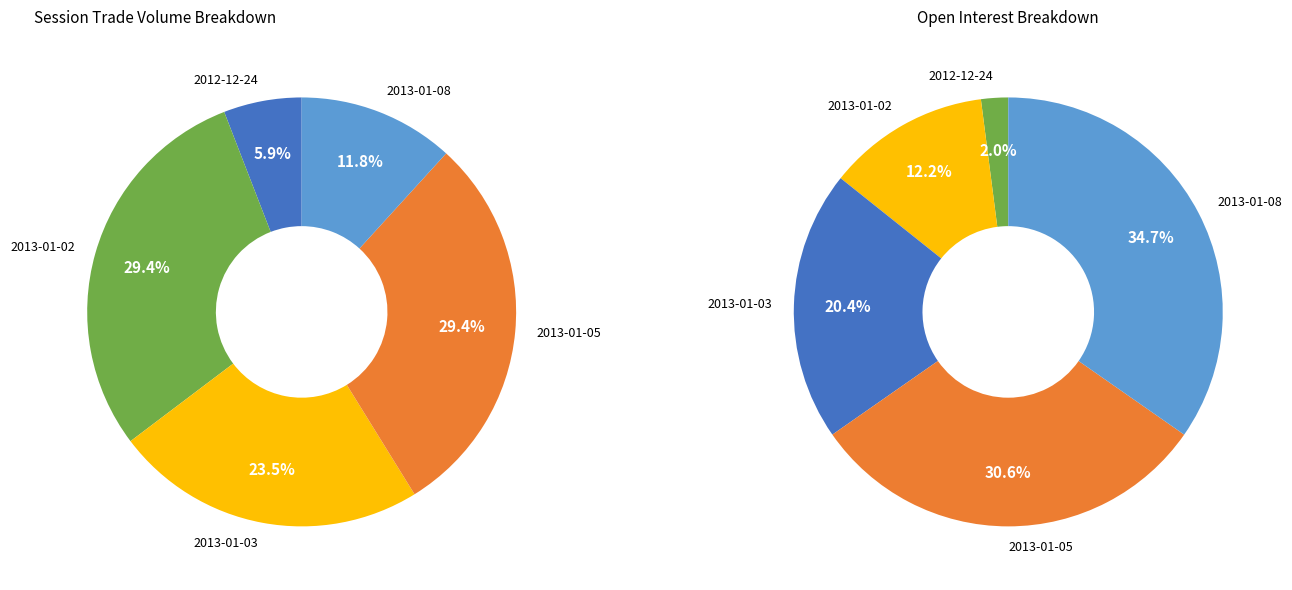

Which has a higher value, 2013-01-02 or 2012-12-24?

2013-01-02